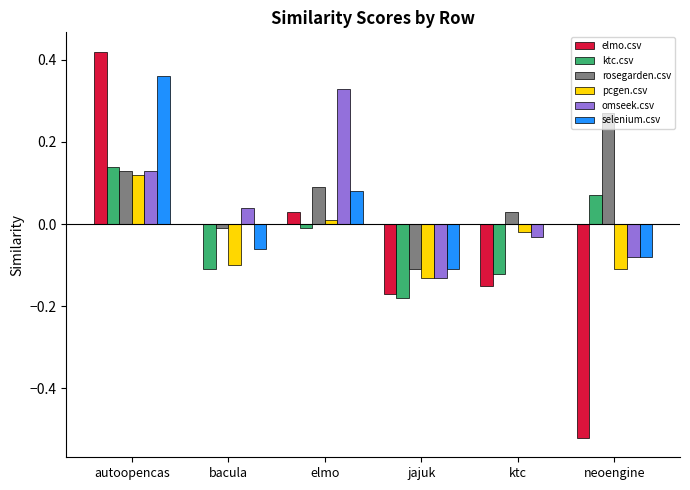

At which label does ktc.csv reach its peak?

autoopencas